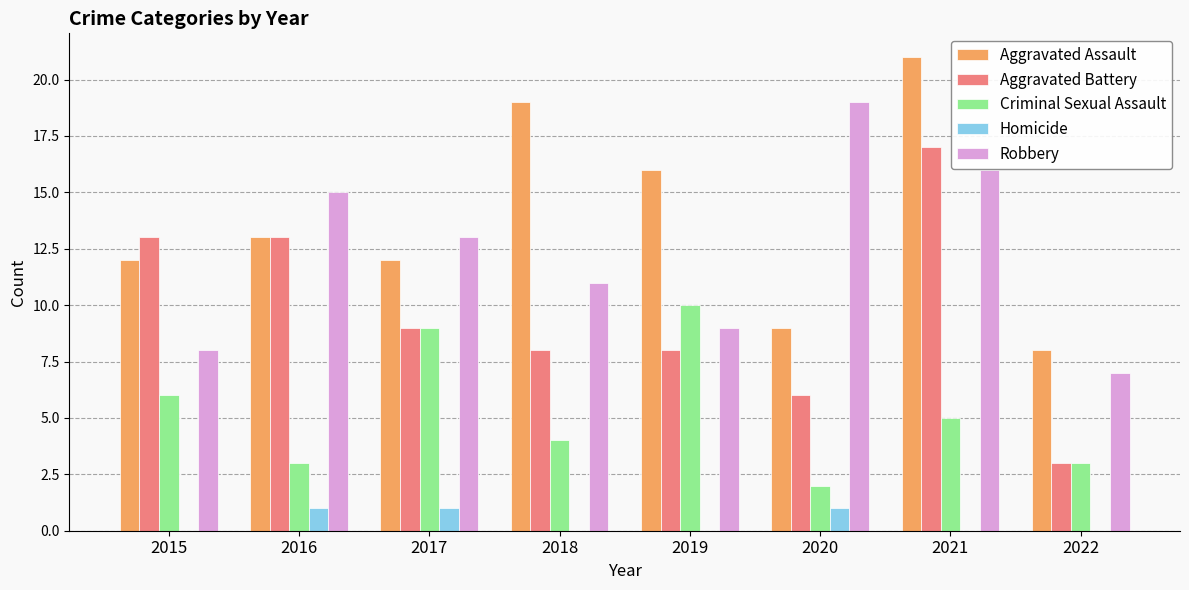

Does the chart contain stacked bars?

No